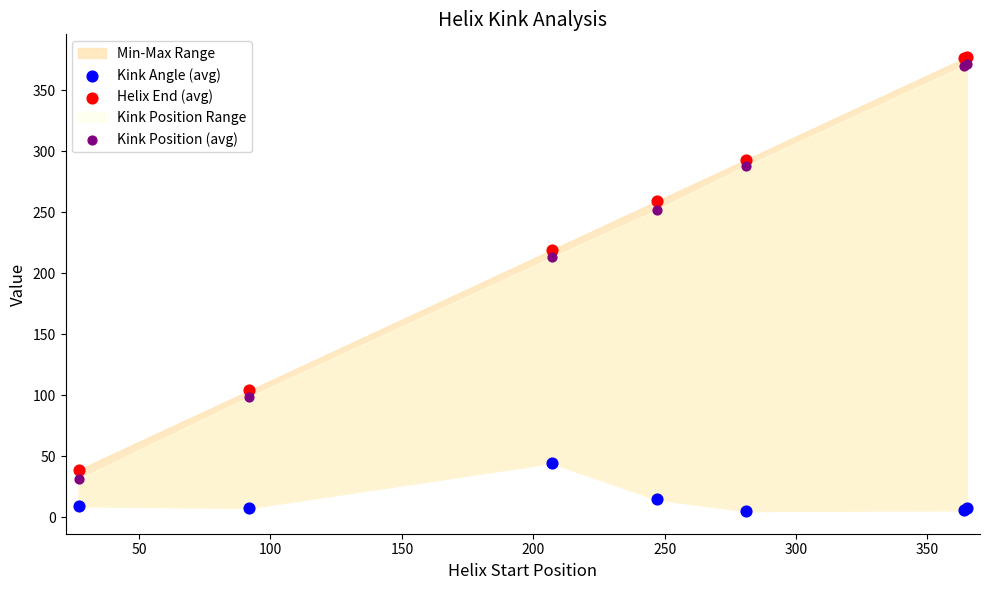

Which series contains the lowest Y value?

Kink Angle (avg)